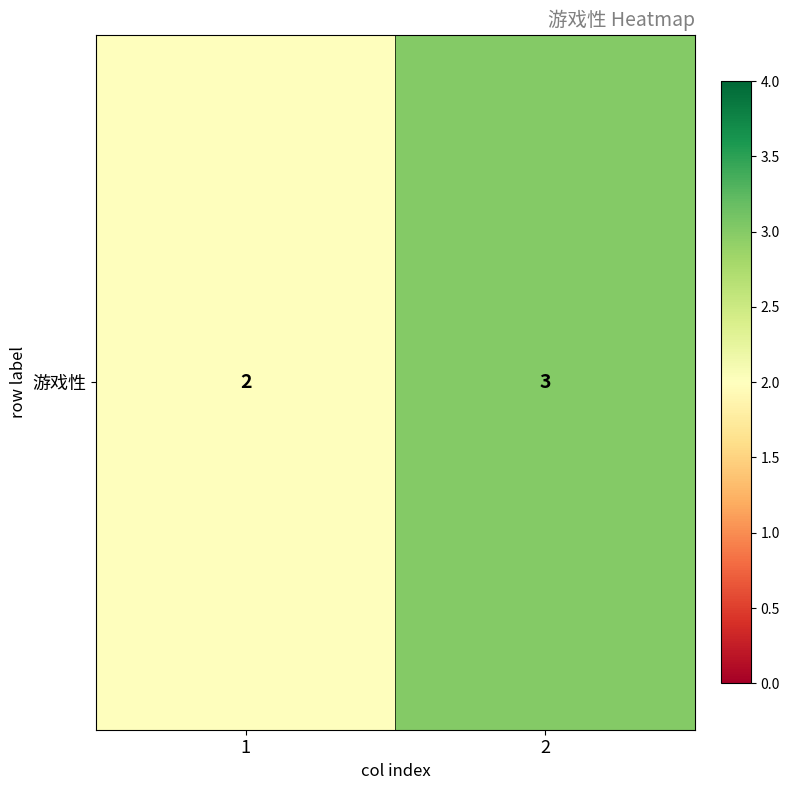

Reading left to right, transcribe all the data shown in this chart.

2	3